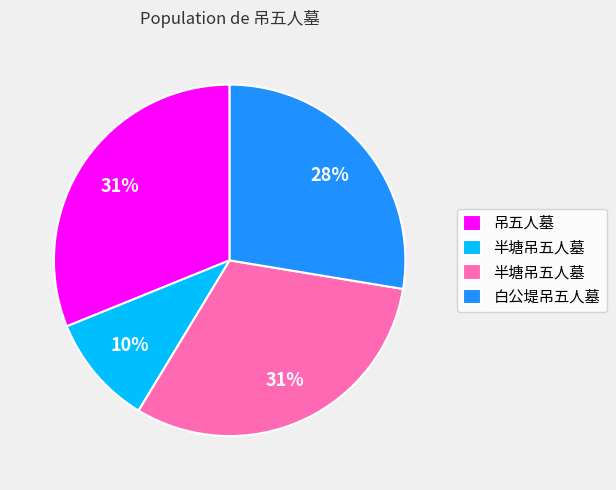

Does any single category account for the majority?

No